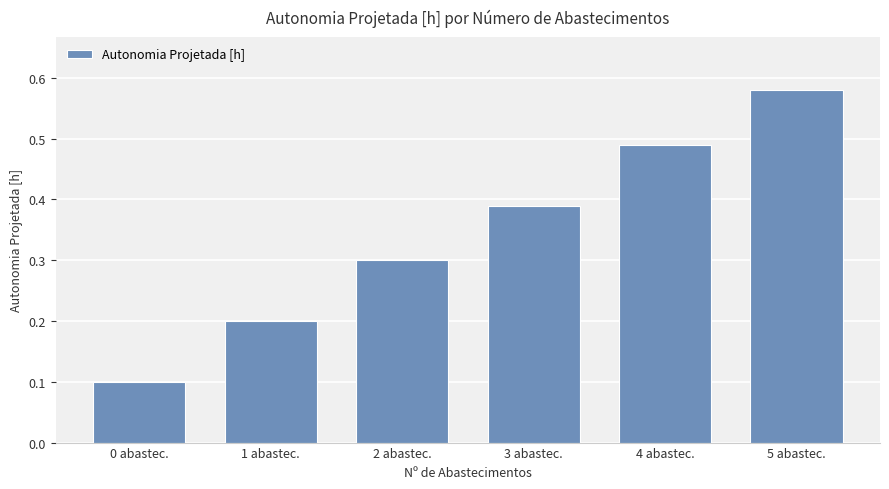

How many values are between 0 and 1?

6